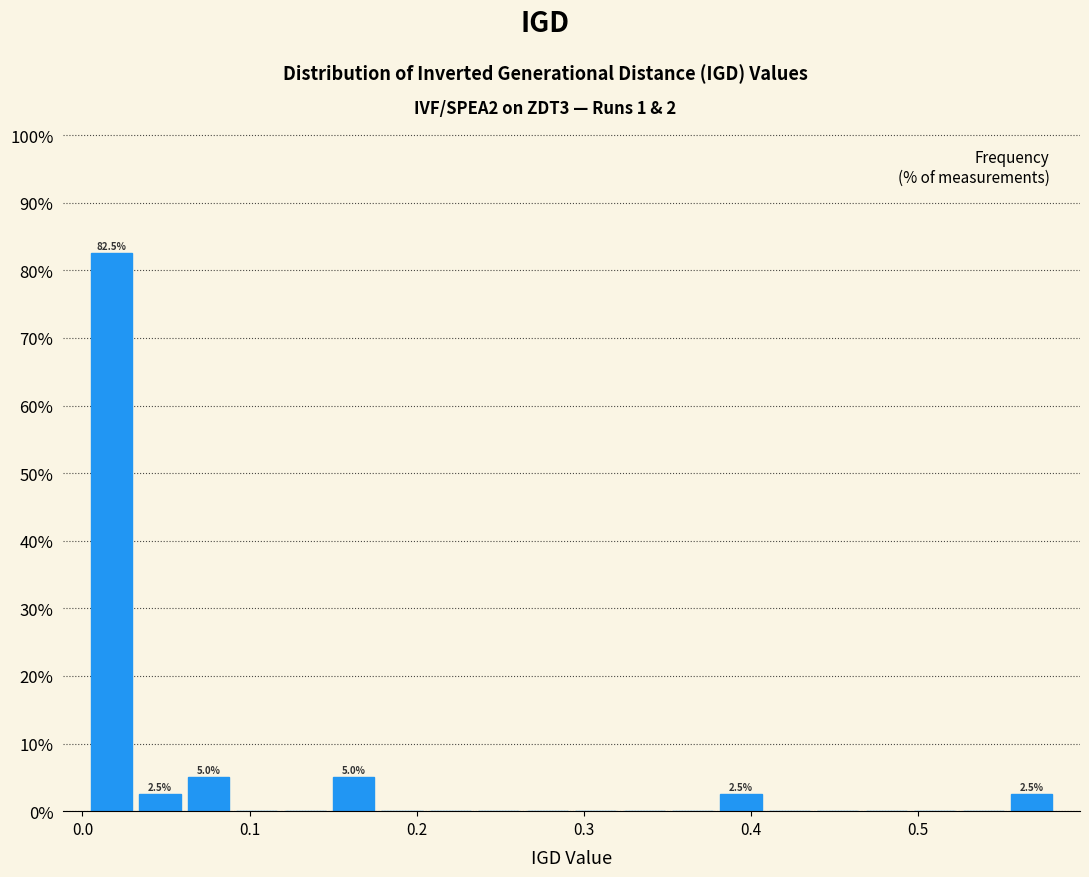

Around what value on the x-axis is the tallest bar? Give the approximate position of its centre, as read against the axis.

0.02